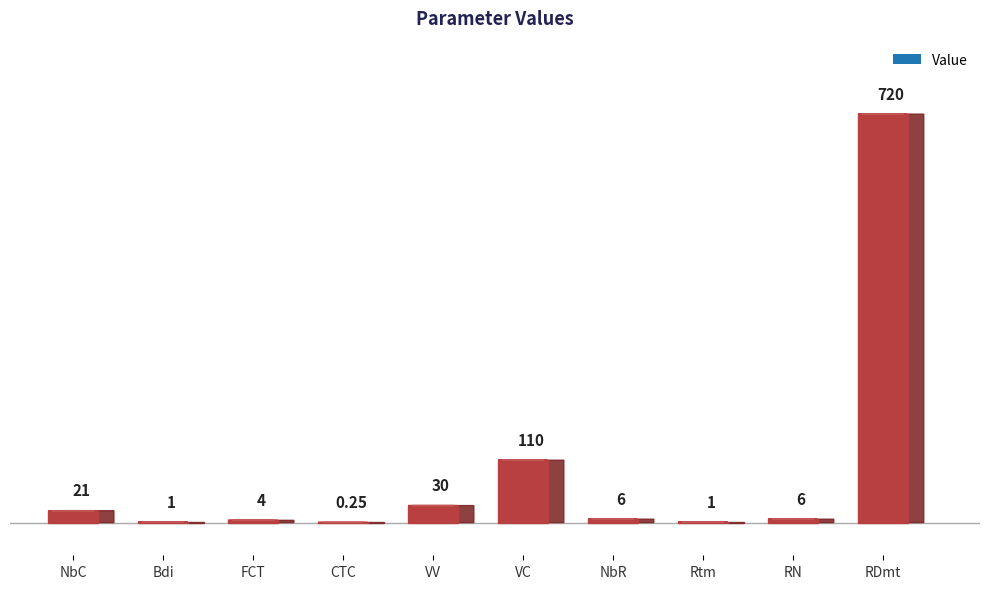

At which label is the value closest to 360?

VC